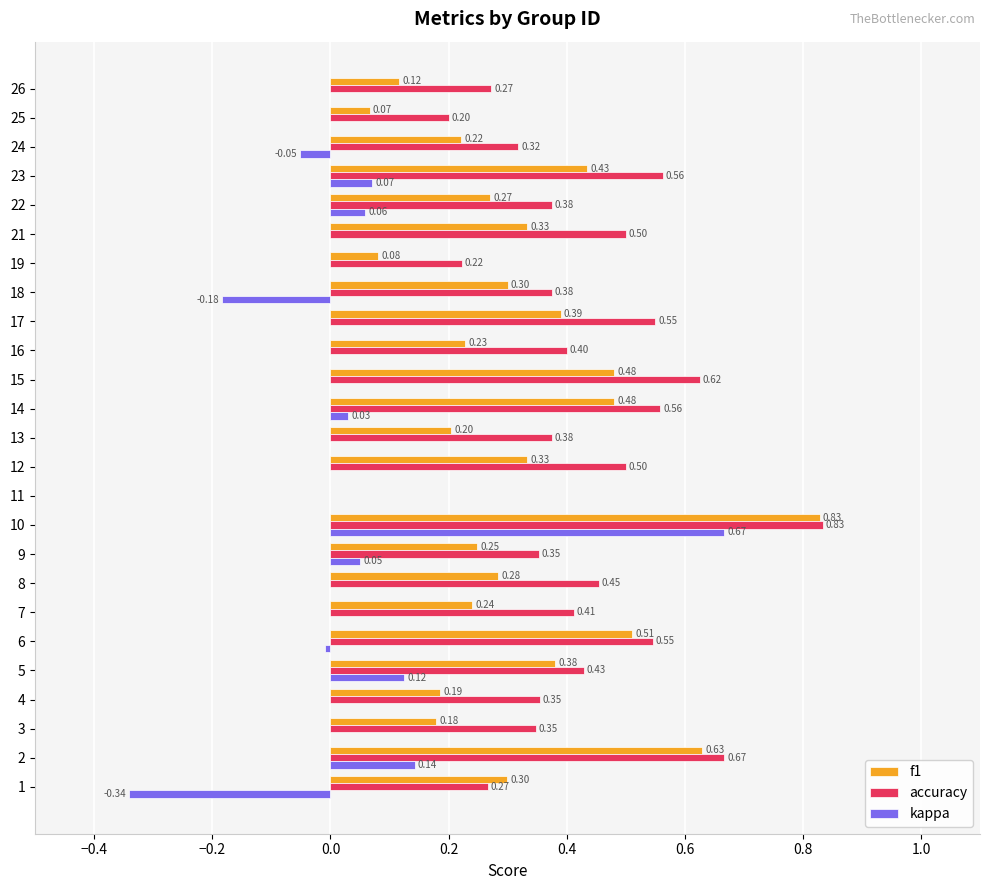

Between 11 and 19, which series saw the biggest shift?

accuracy